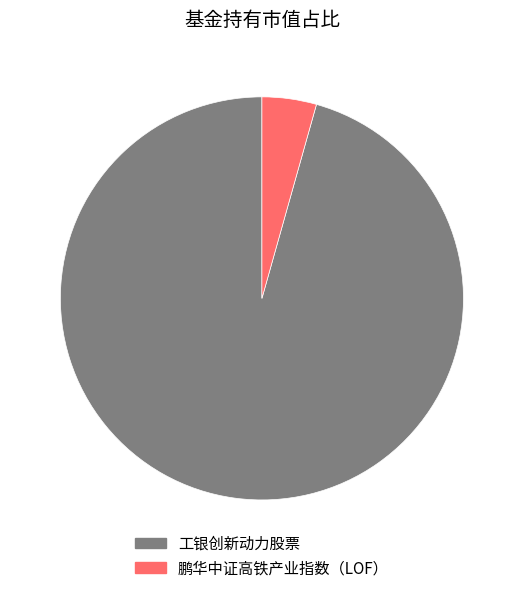

How many segments does this pie chart have?

2